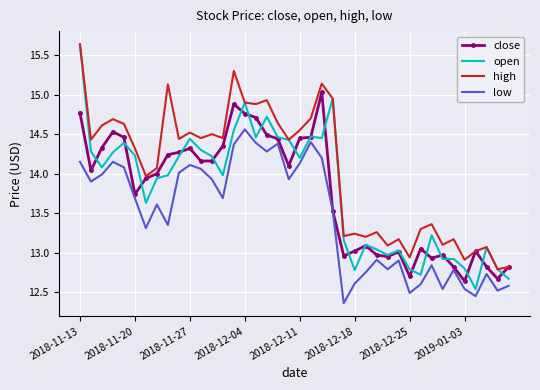

At how many categories does at least one series exceed 14?

23